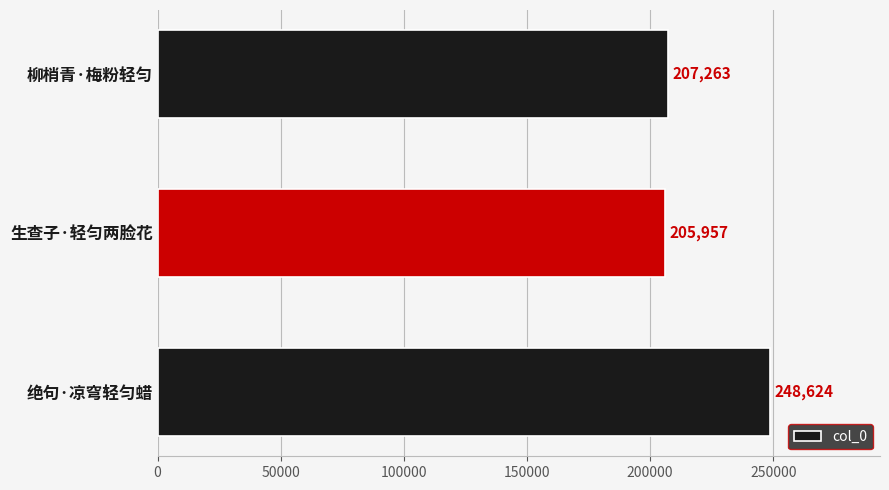

How many distinct data groups are displayed?

1